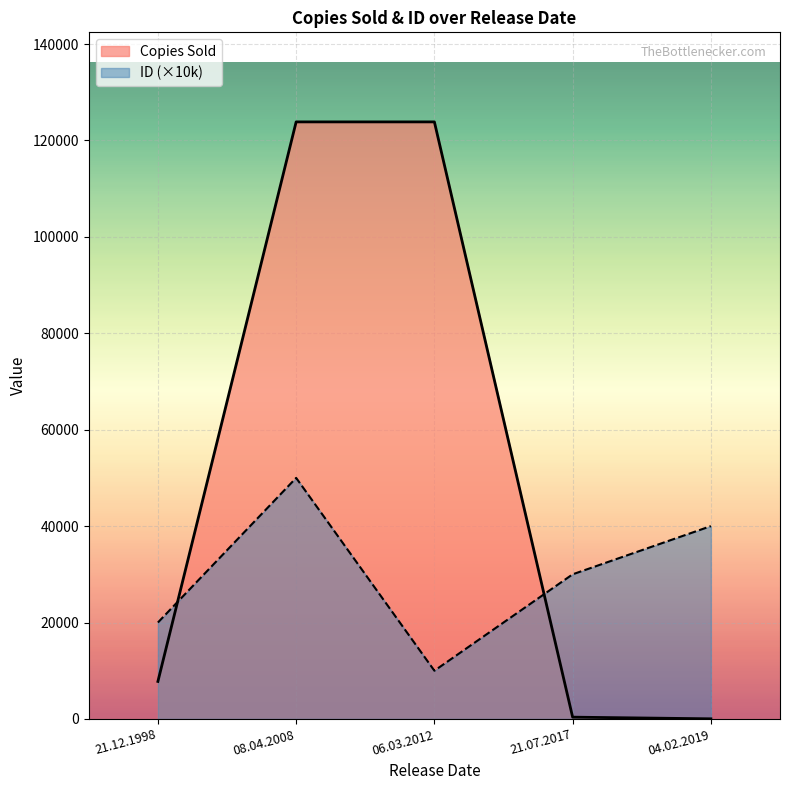

What is the average value of the Copies Sold series?

51175